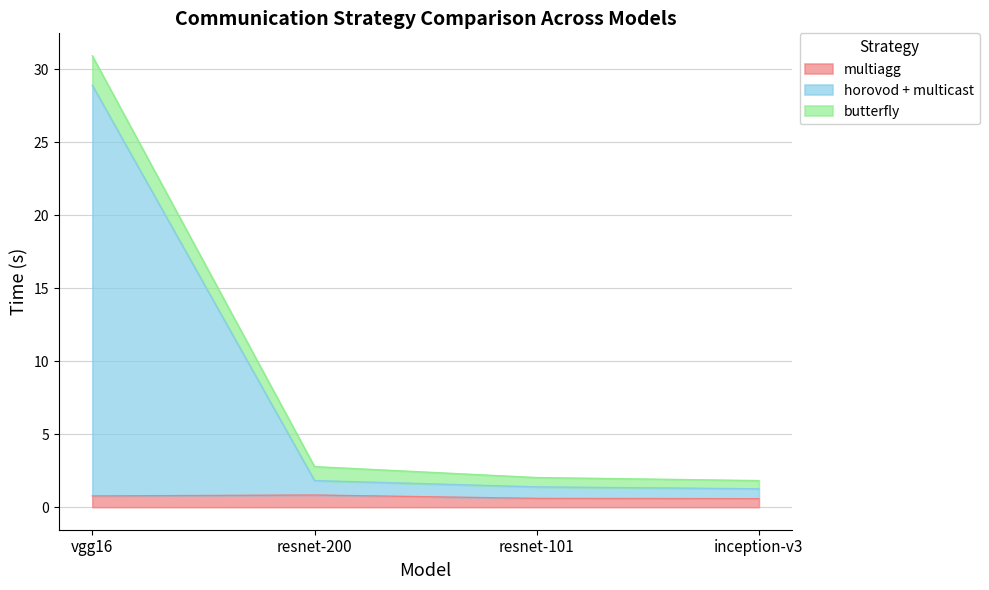

True or false: horovod + multicast has more than 2 interior local peaks.

False